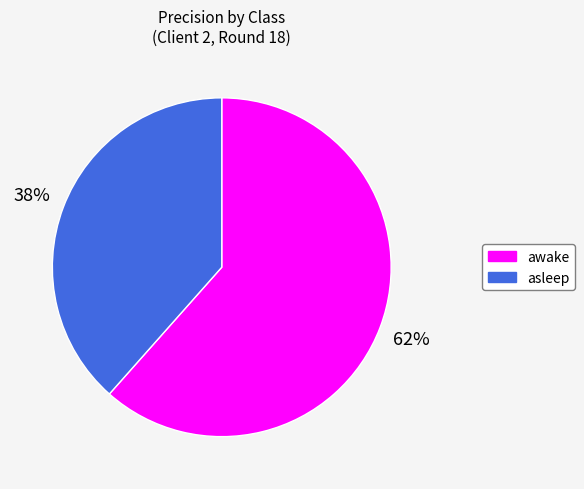

Which category accounts for the majority?

awake